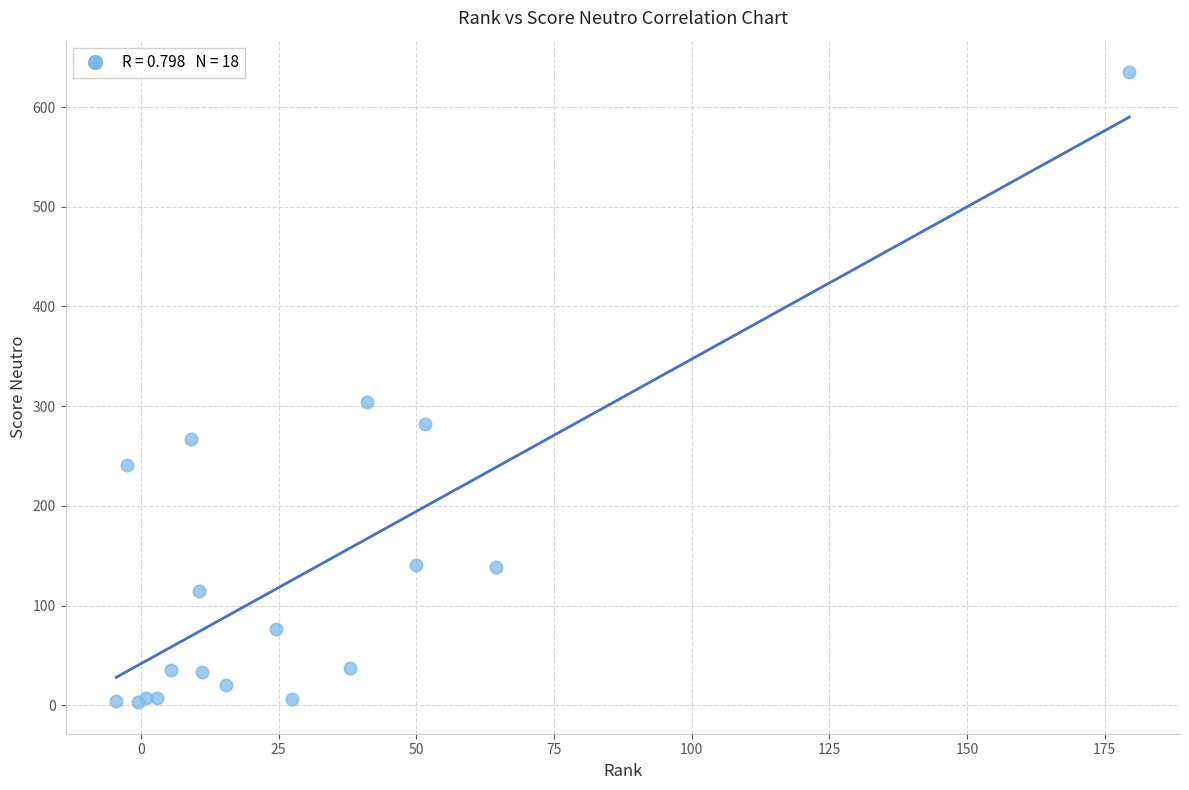

What Y value in the scatter plot is closest to 319?

304